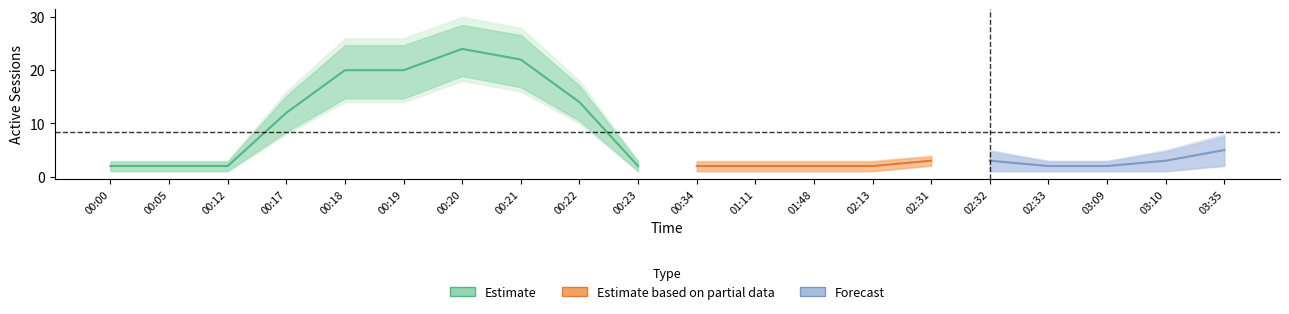

True or false: Estimate based on partial data has a value of 2 at 02:31.

False